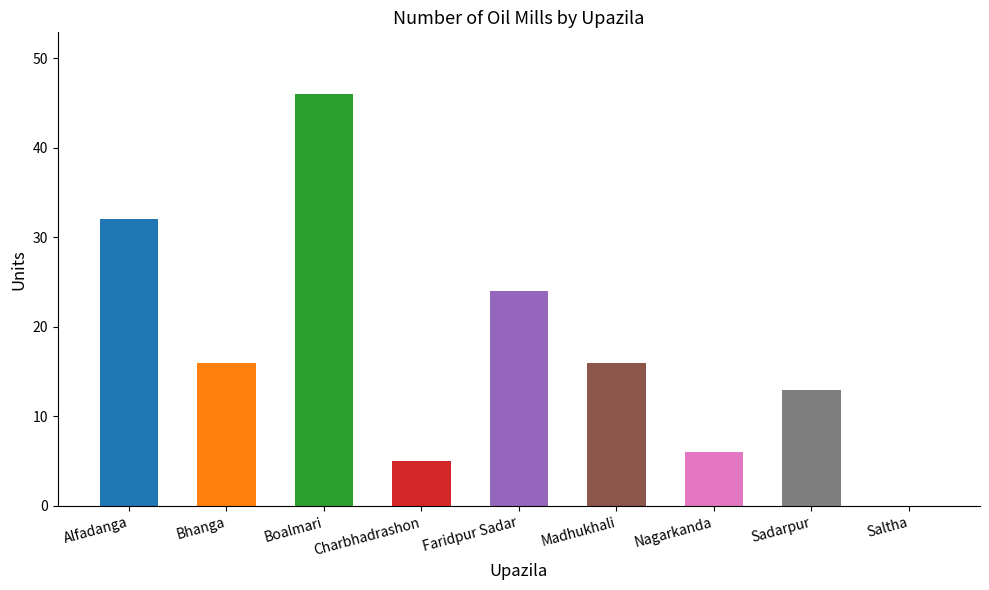

The chart shows a value of 9 at Nagarkanda. True or false?

False